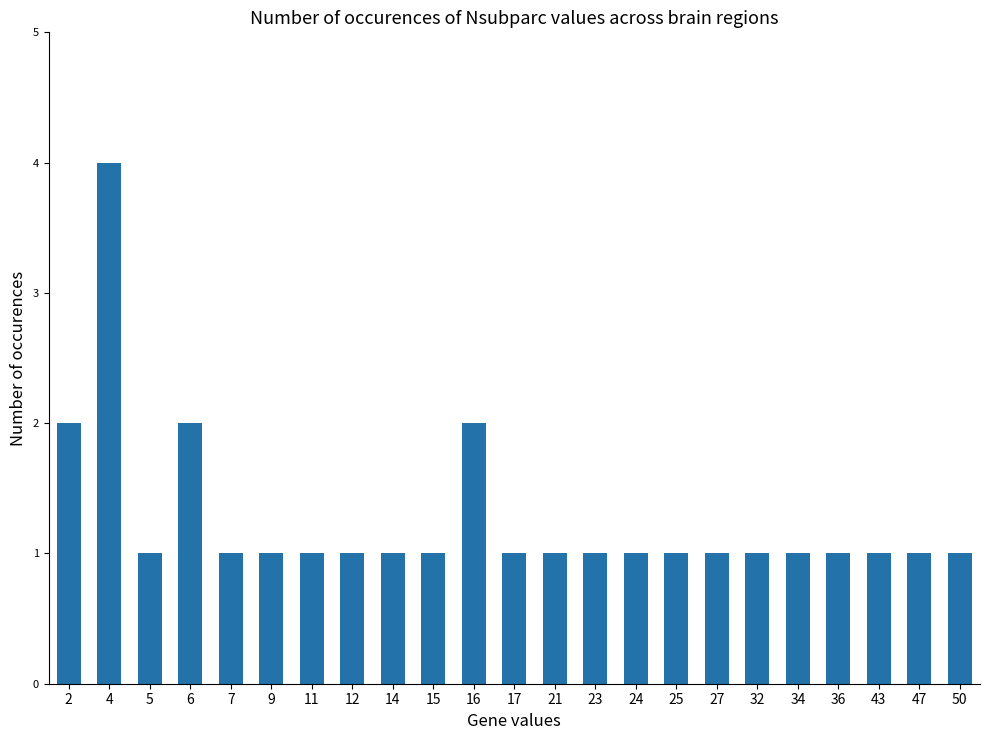

Approximately how many times larger is the value at 2 compared to 15?

2.0